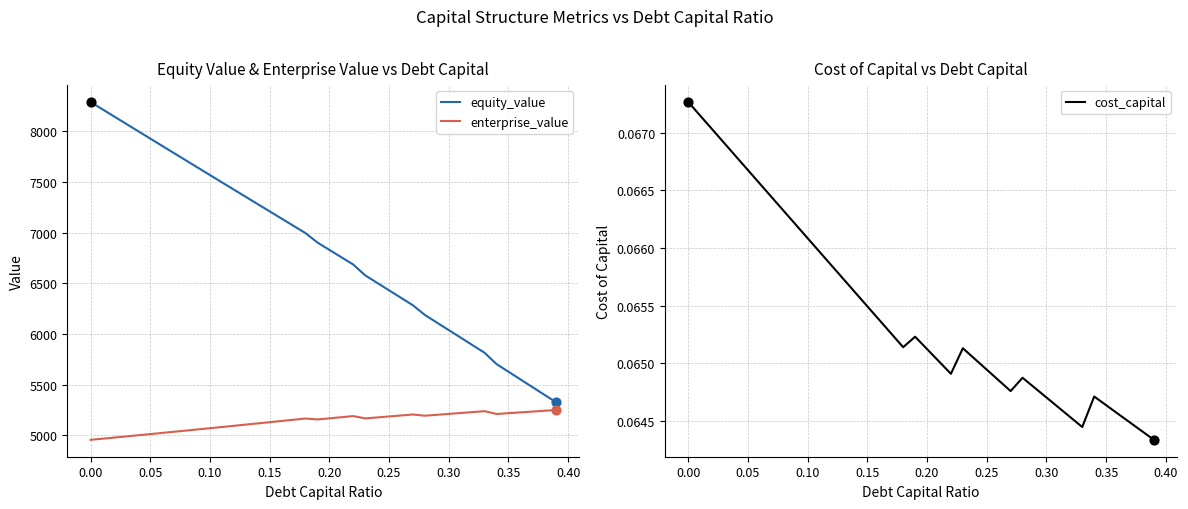

Which series has the widest spread of Y values?

equity_value